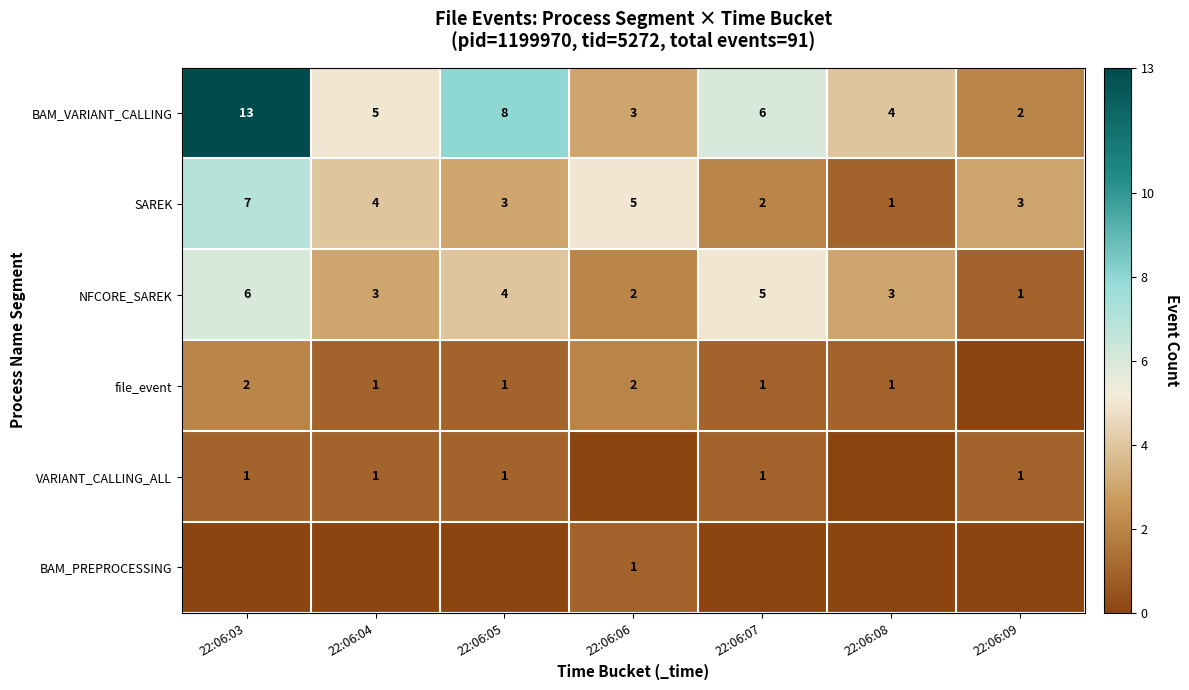

What is the sum of the SAREK values at 22:06:06 and 22:06:08?

6